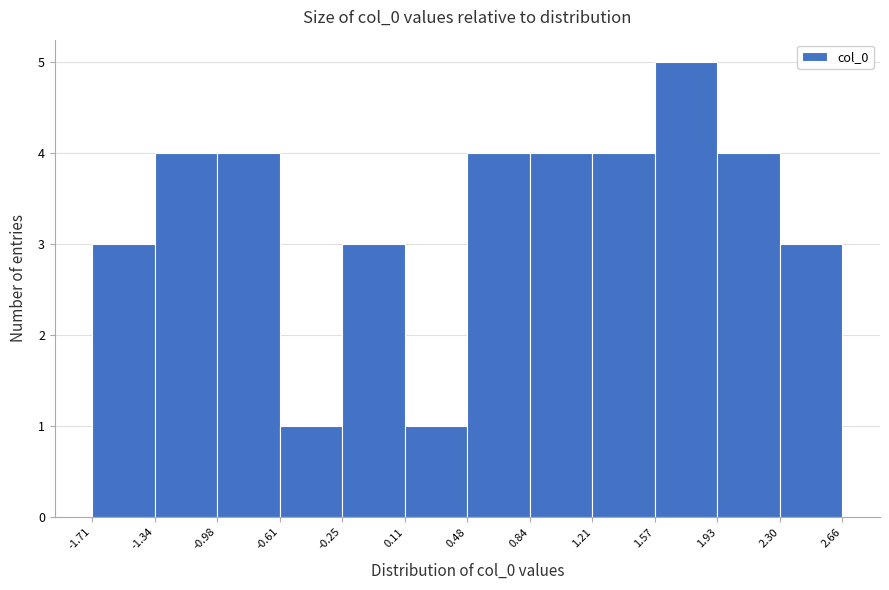

What is the height of the bar covering 1.57 to 1.93 on the x-axis? The values are not printed on the chart, so give them approximately, as read against the axis.

5